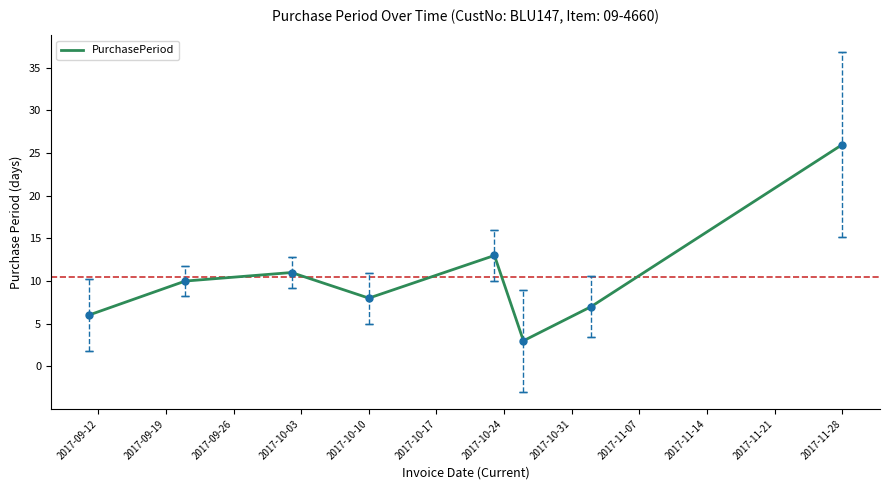

Count the number of categories in the chart.

8